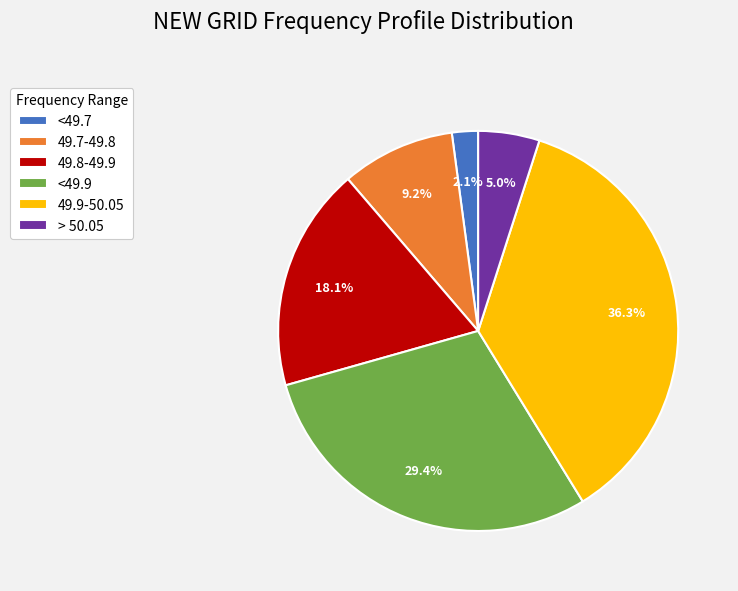

Is it true that <49.7 is 8% of the pie?

False